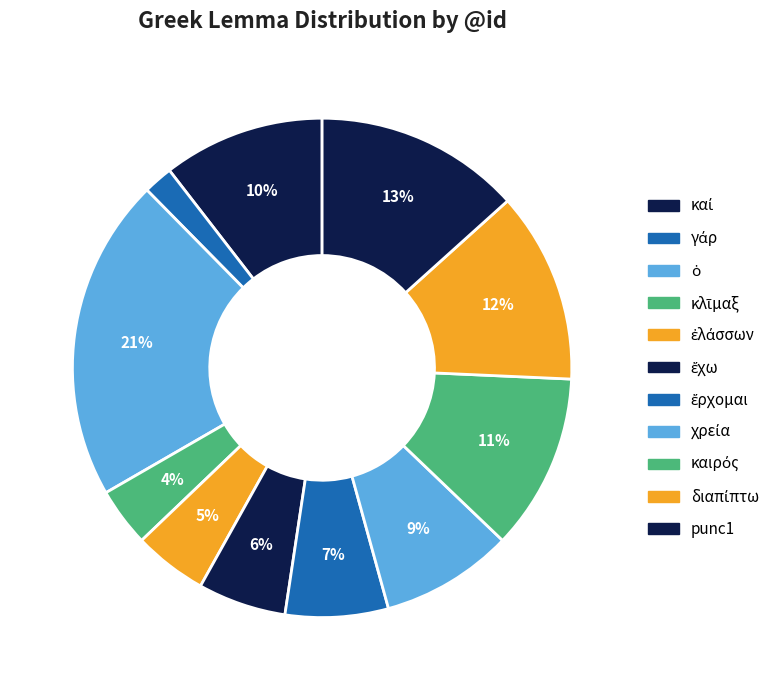

Count the number of slices in the pie.

11